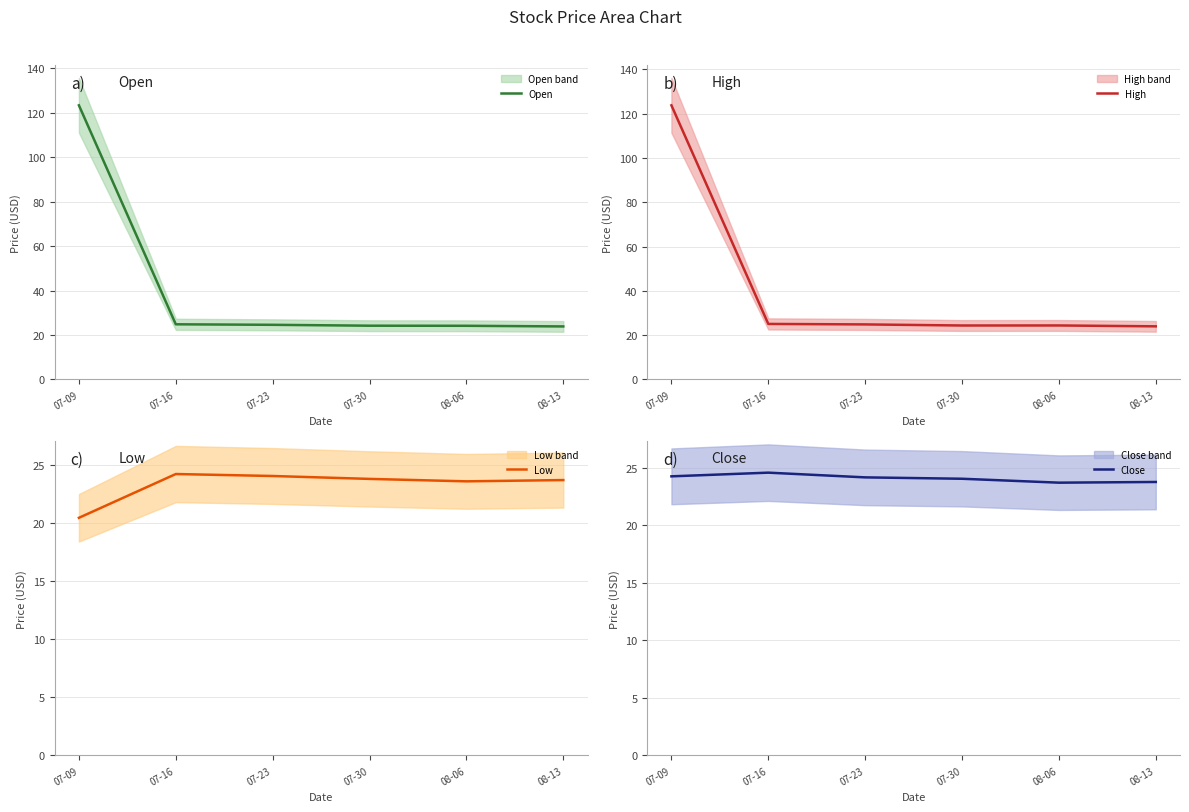

What is the difference between the maximum and second lowest values in the High series?

99.4